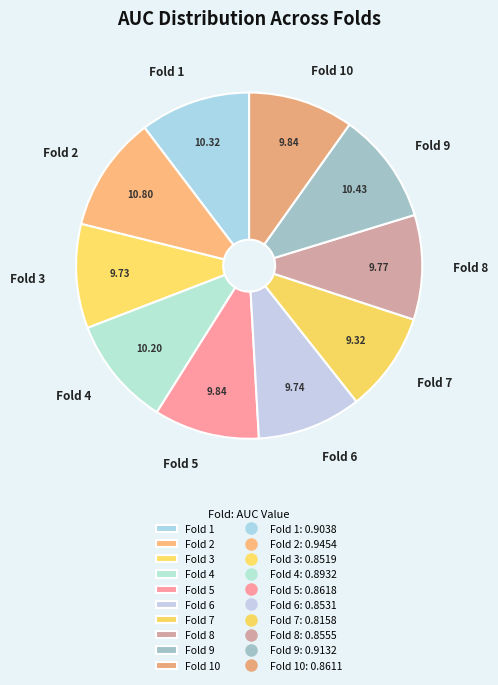

Does Fold 4 account for over 50% of the chart?

No